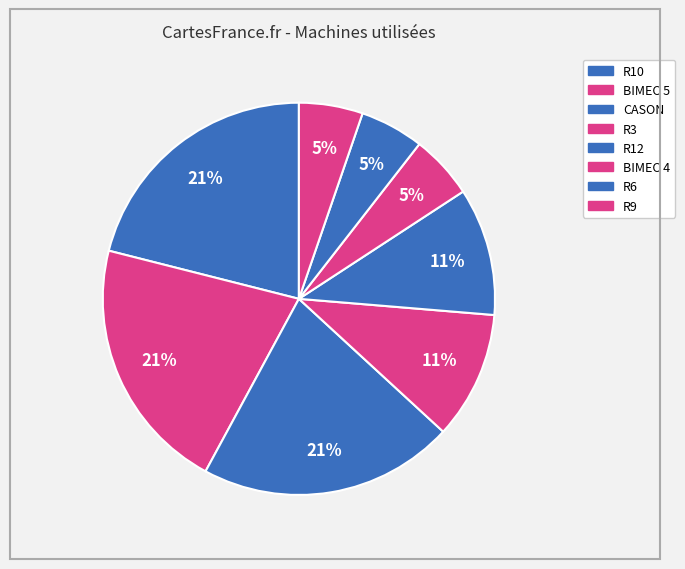

Does R12 account for over 50% of the chart?

No